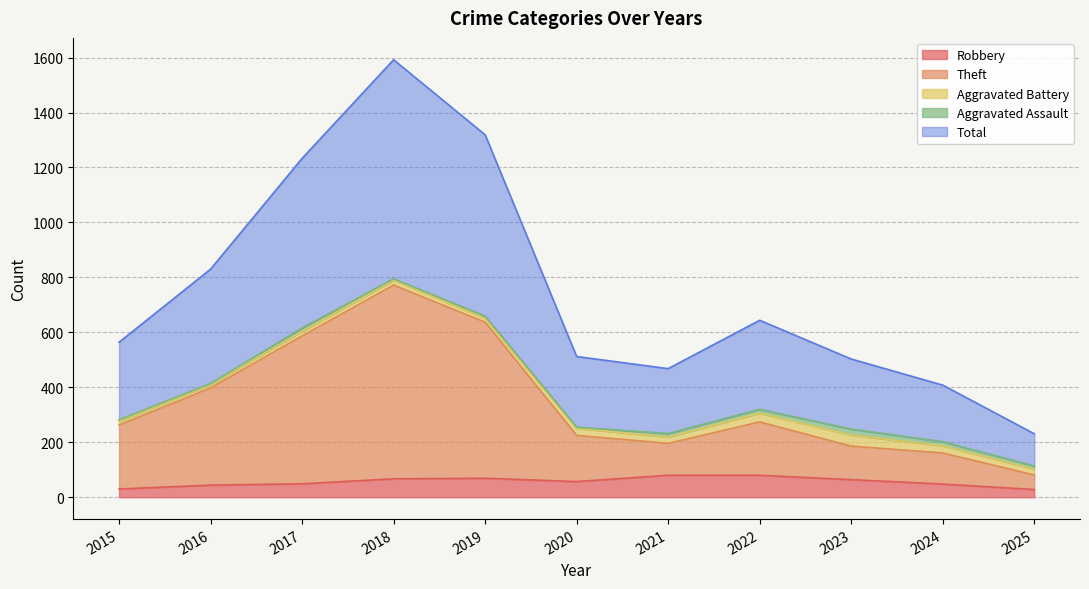

What is the sum of the Theft values at 2019 and 2020?

862